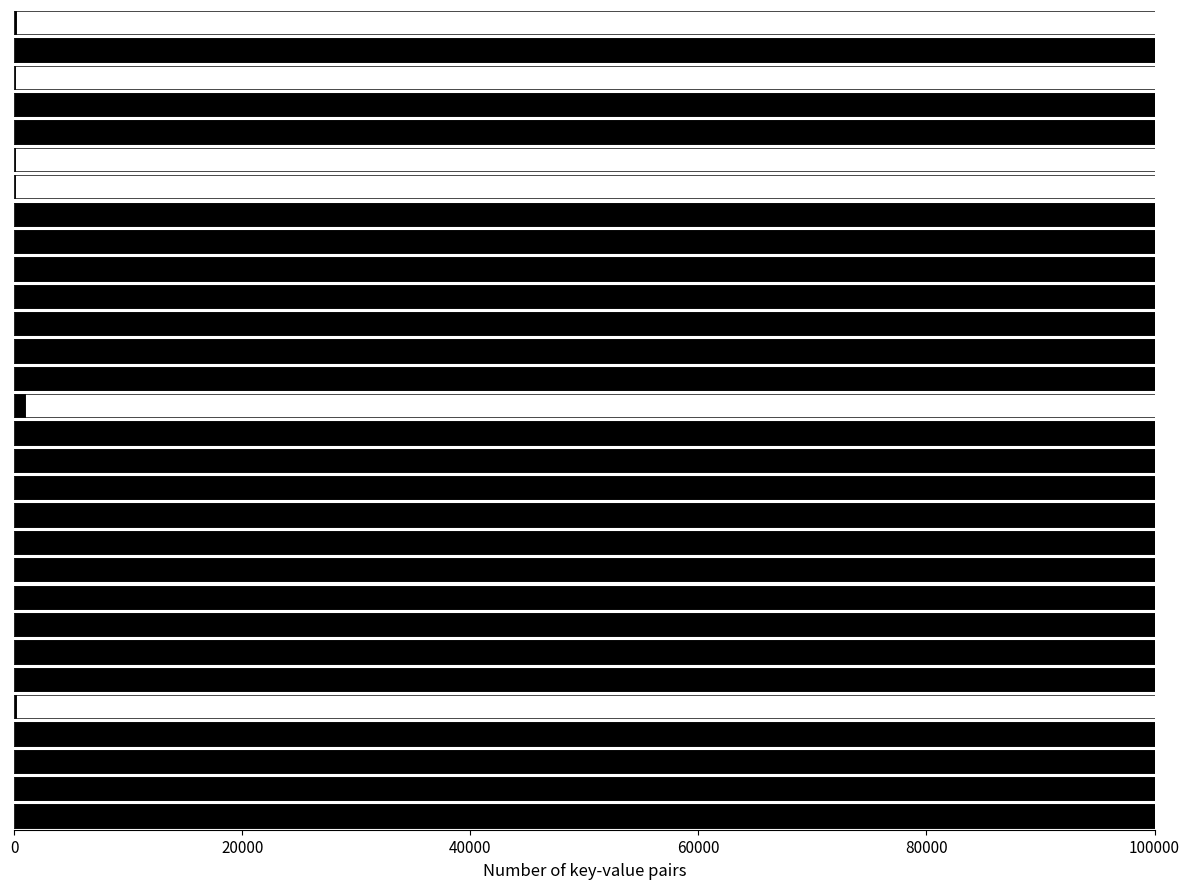

Reading right to left, what are all the values shown in this chart?

biocyc: 119	439463	105	439183	439286	49	49	444150	439774	439351	23724597	5462259	5280523	5462261	979	439278	5280533	160647	446894	440875	160666	448154	440279	440162	440162	162	440559	439191	6326742	6326742
manual: 0	0	0	0	0	0	0	0	0	0	0	0	0	0	0	0	0	0	0	0	0	0	0	0	0	0	0	0	64689	0